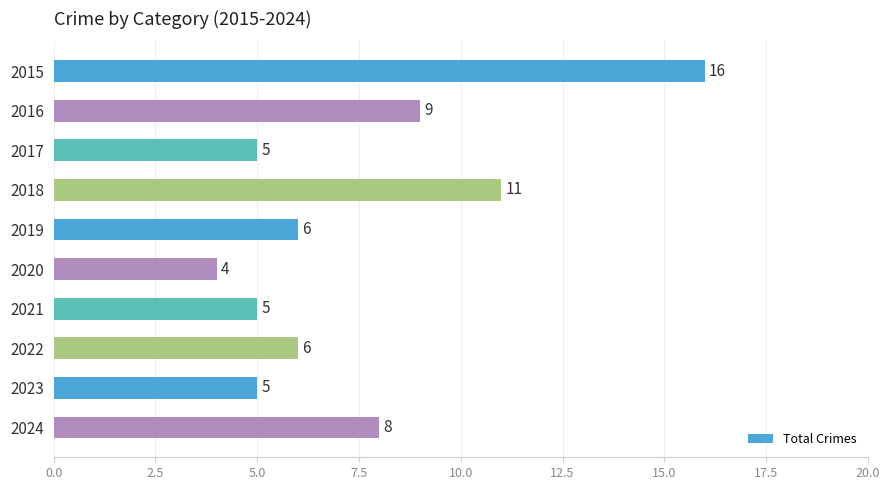

What is the smallest value displayed?

4